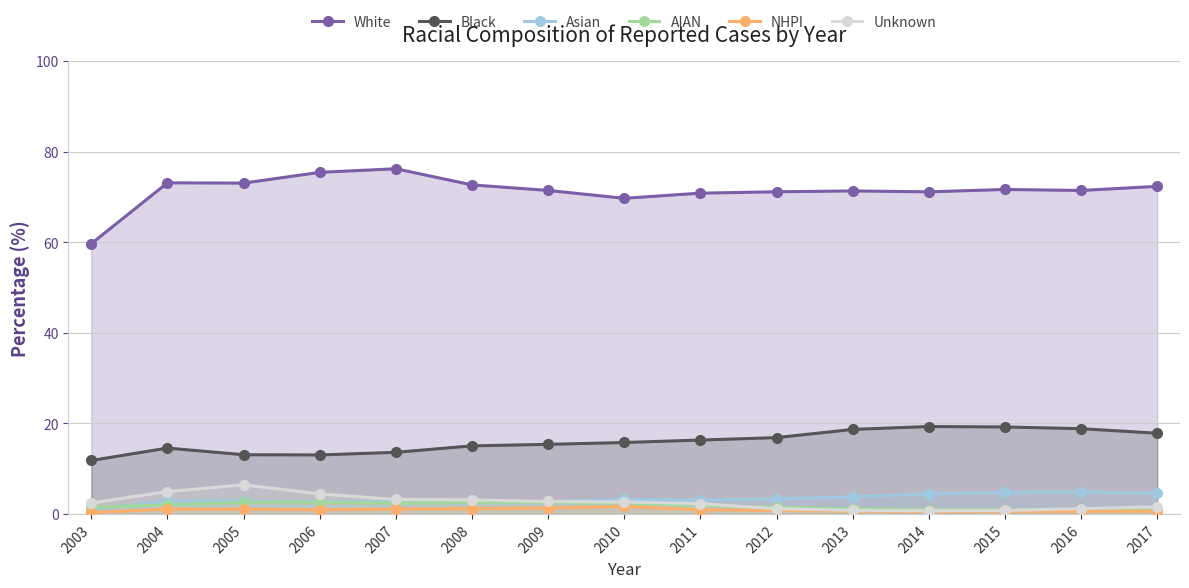

What are all the series names shown in the legend?

White, Black, Asian, AIAN, NHPI, Unknown